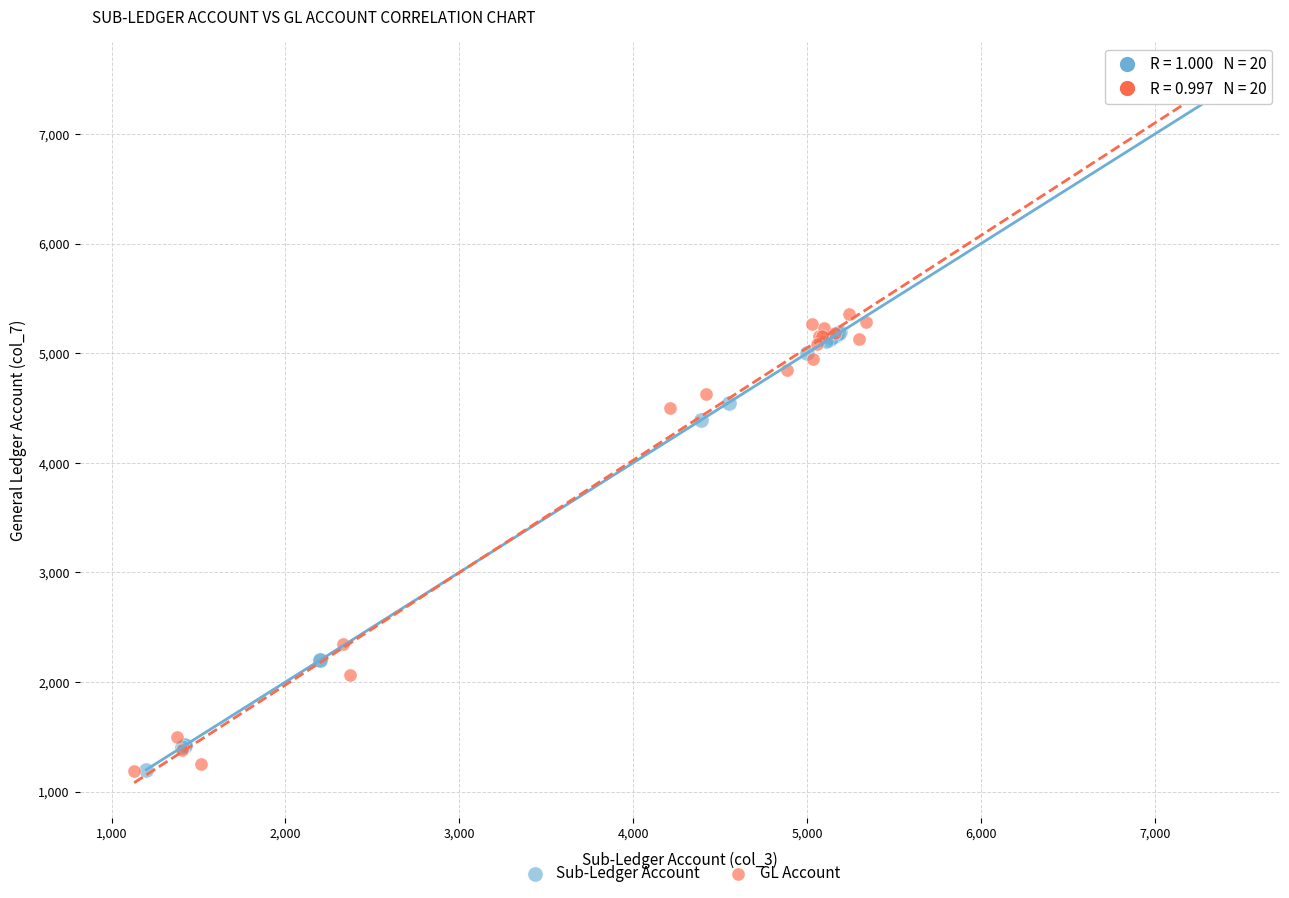

Which series has the widest spread of Y values?

GL Account